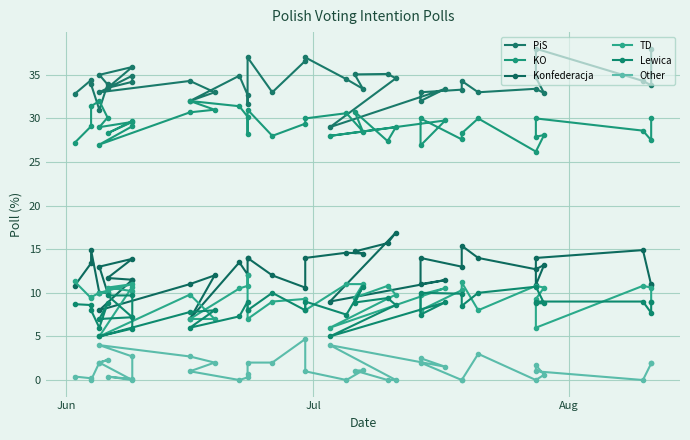

How many lines are shown in the chart?

6